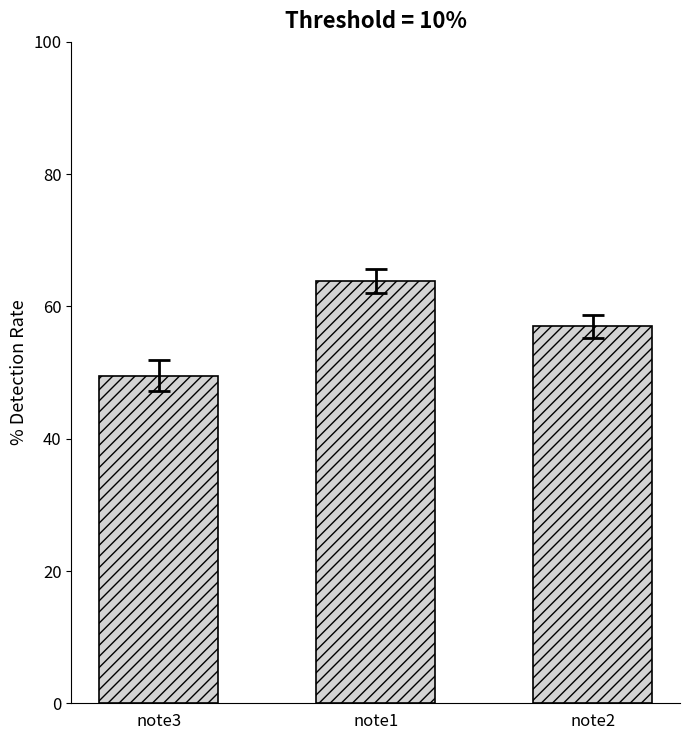

List the labels in order of value, smallest first.

note3, note2, note1